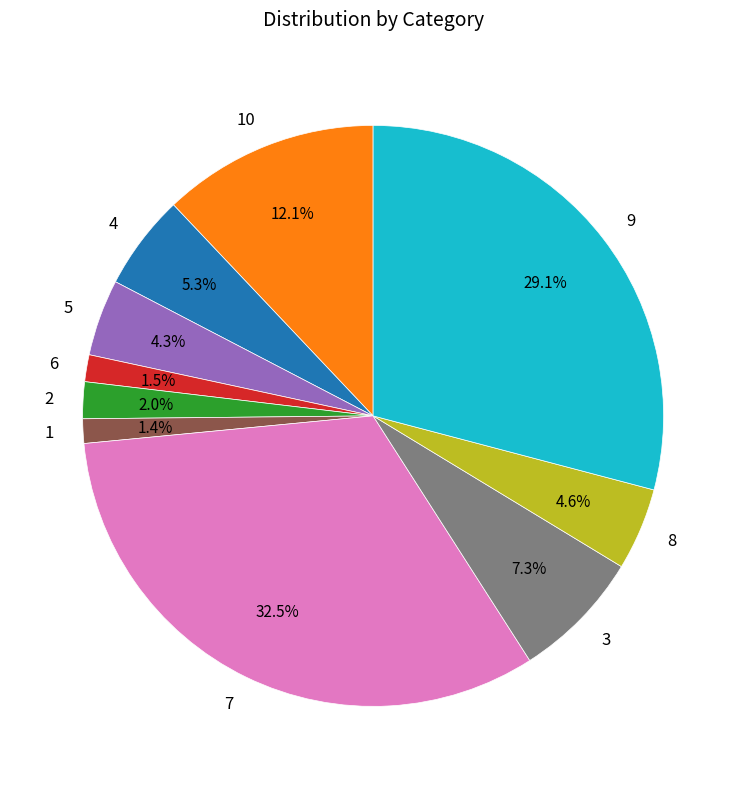

Is there any slice that represents more than half of the pie?

No